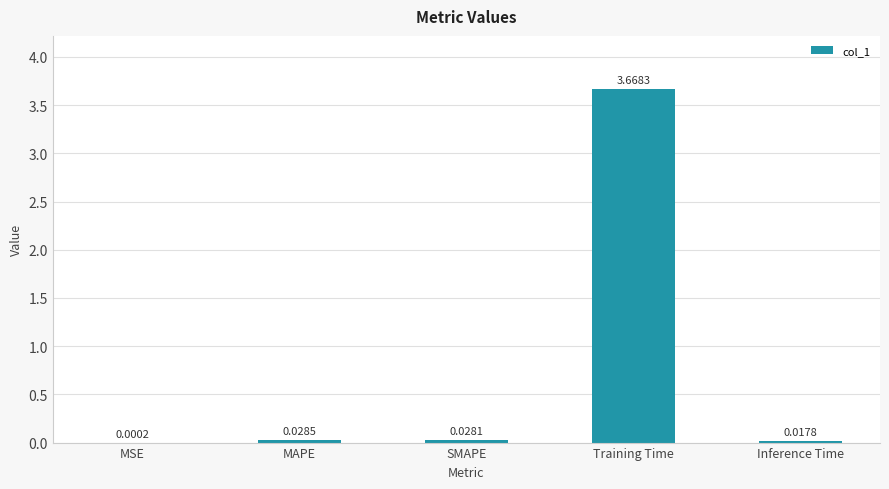

Where is the data nearest to the value 1?

MAPE